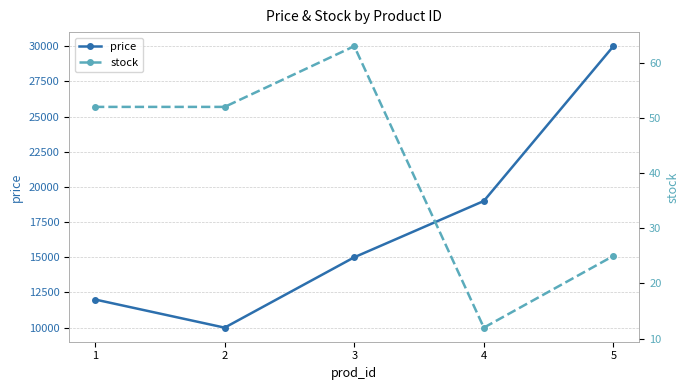

How many lines are shown in the chart?

2